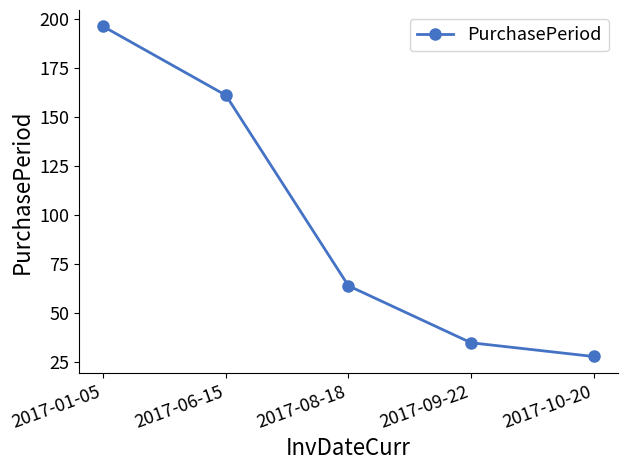

Which has a higher value, 2017-10-20 or 2017-08-18?

2017-08-18